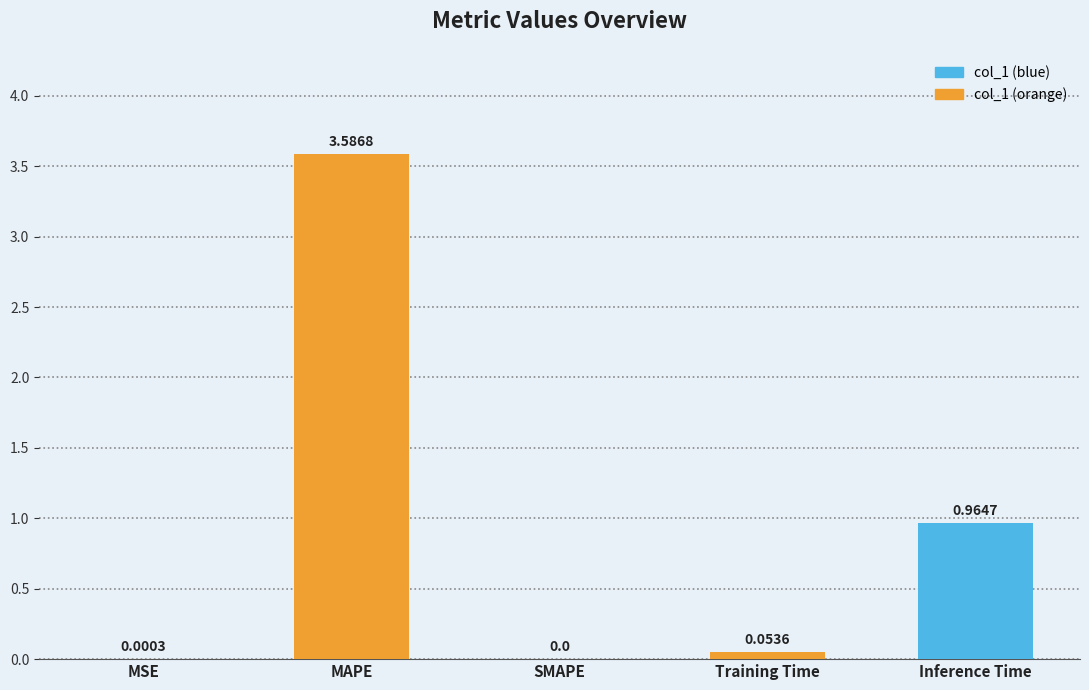

At which label is the value closest to 1?

Inference Time